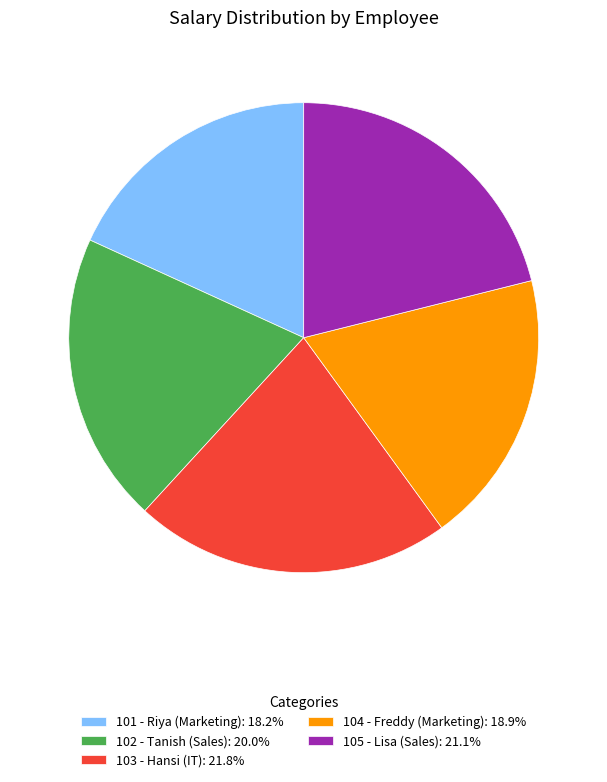

Does any single category account for the majority?

No